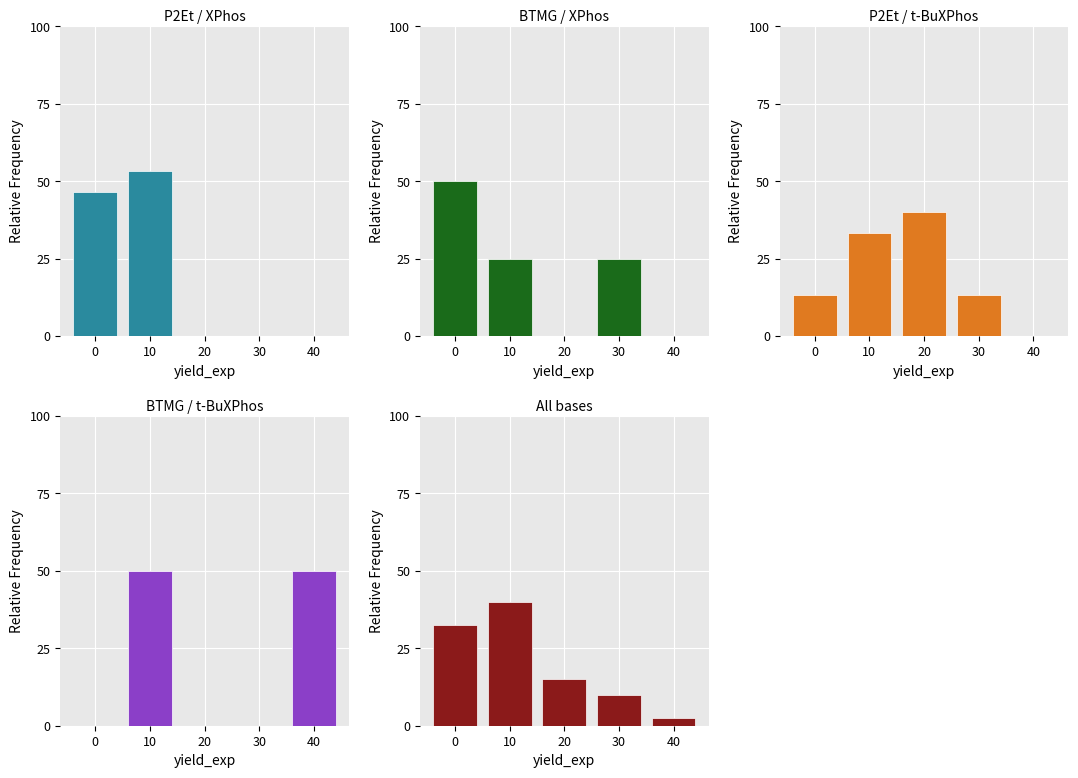

Reading left to right, transcribe all the data shown in this chart.

P2Et / XPhos: 0=46.7	10=53.3	20=0.0	30=0.0	40=0.0
BTMG / XPhos: 0=50.0	10=25.0	20=0.0	30=25.0	40=0.0
P2Et / t-BuXPhos: 0=13.3	10=33.3	20=40.0	30=13.3	40=0.0
BTMG / t-BuXPhos: 0=0.0	10=50.0	20=0.0	30=0.0	40=50.0
All bases: 0=32.5	10=40.0	20=15.0	30=10.0	40=2.5